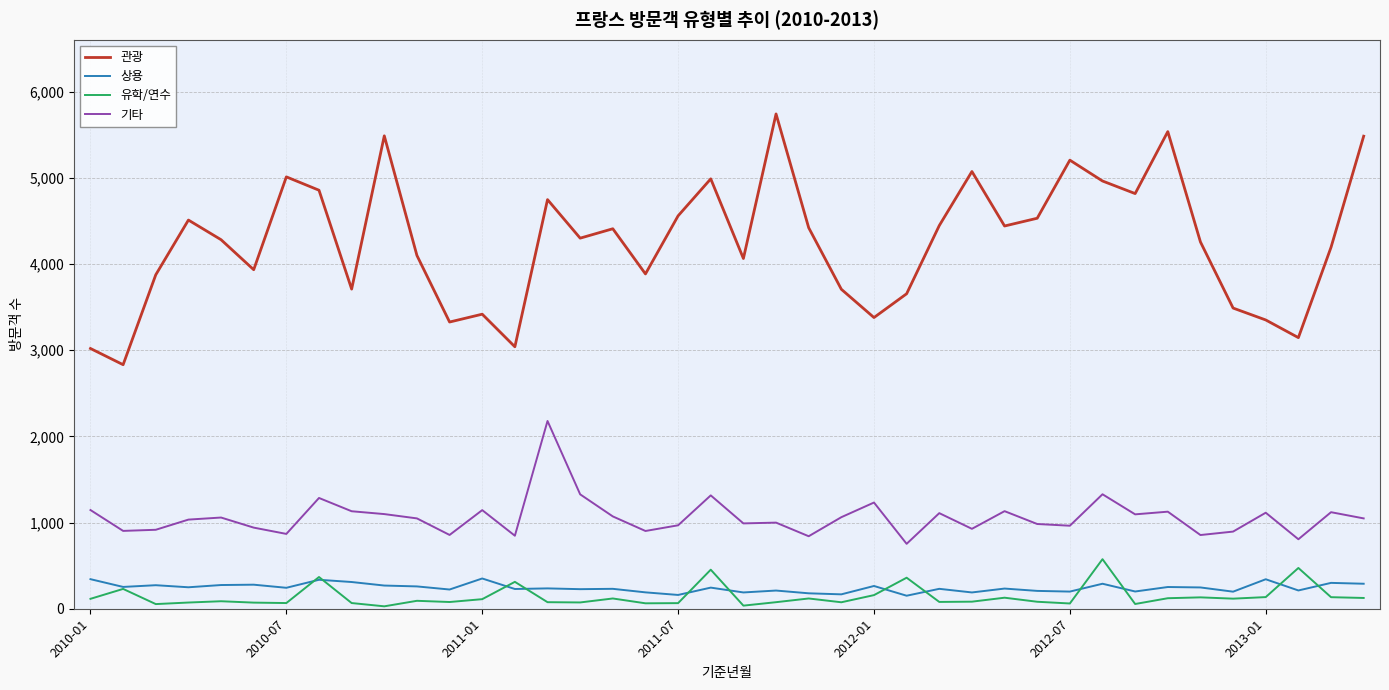

What is the greatest value displayed?

5740